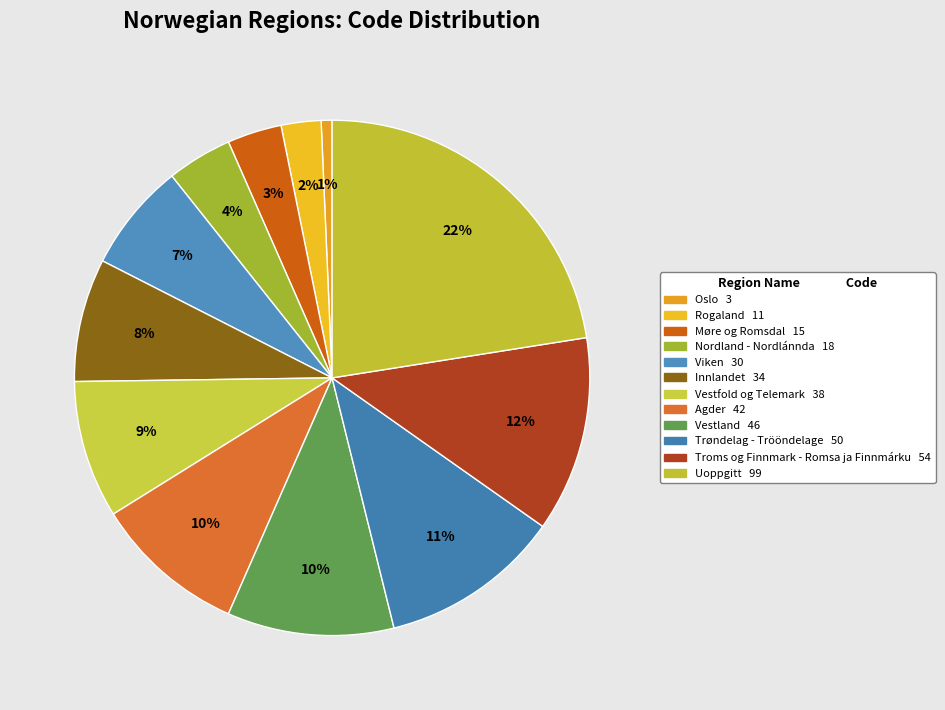

Is it true that Innlandet is 20% of the pie?

False